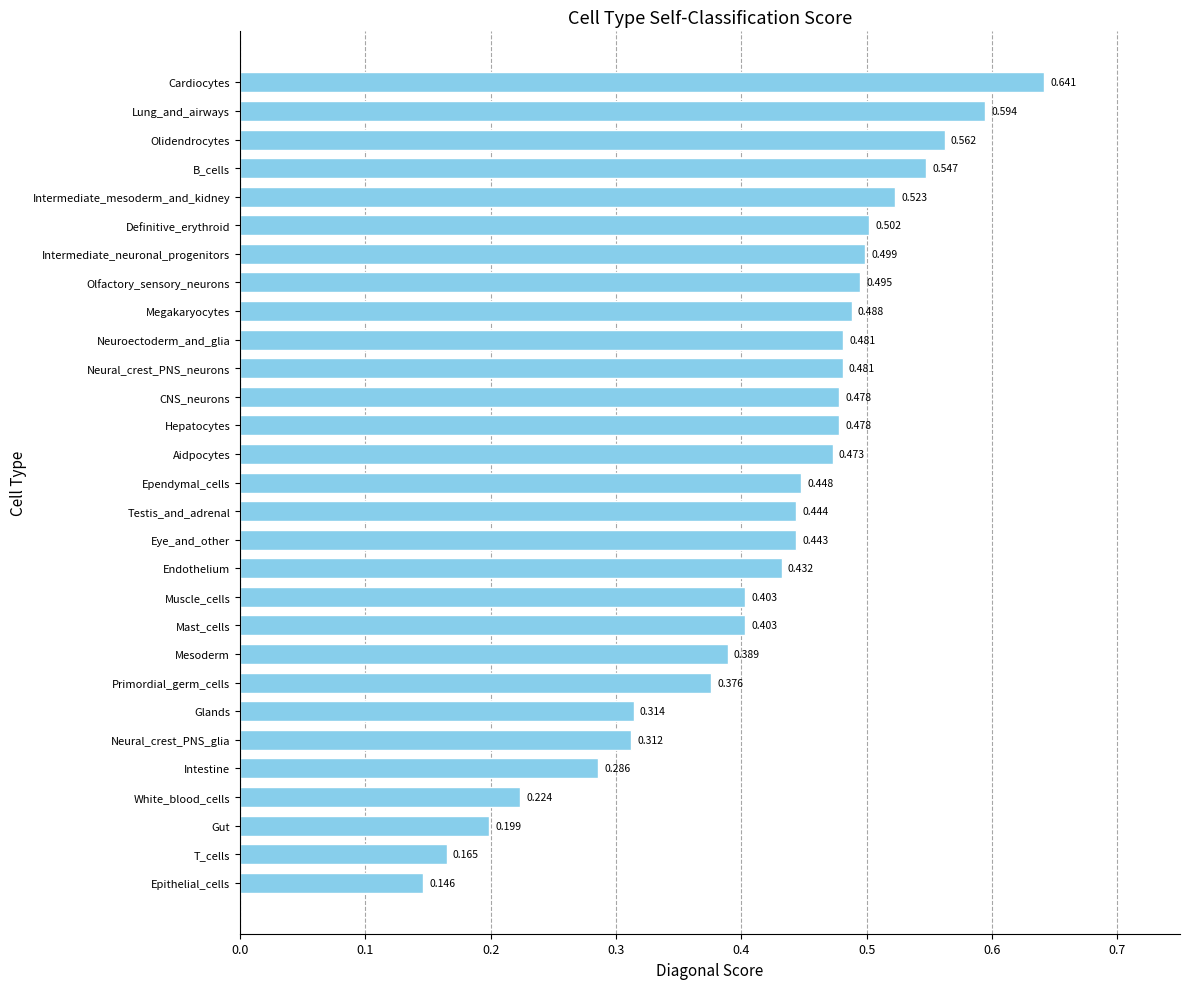

What is the label of the 8th bar from the bottom?

Primordial_germ_cells